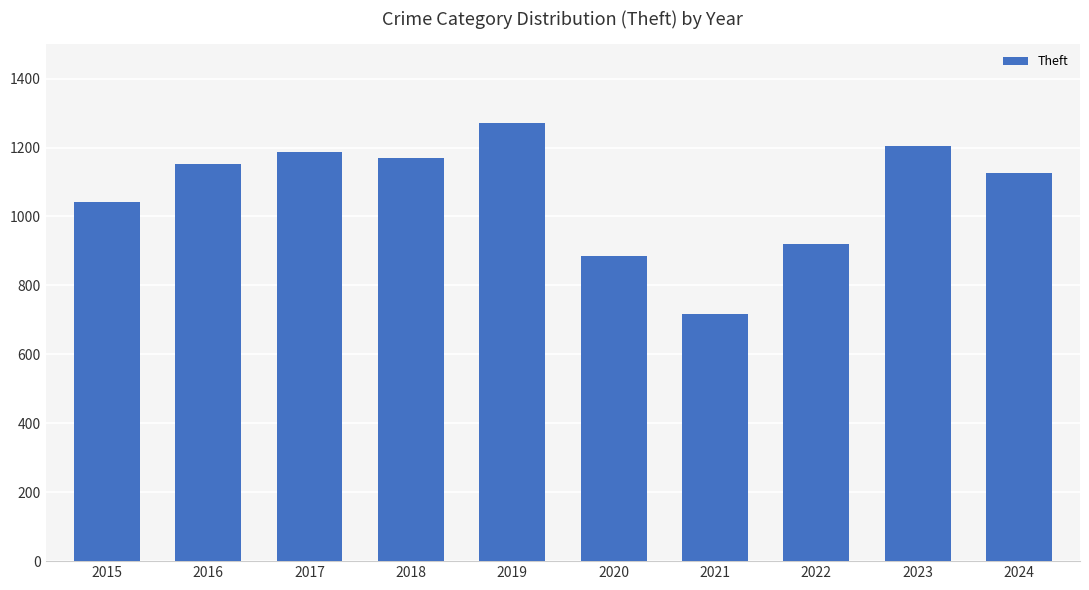

The chart shows a value of 302 at 2021. True or false?

False